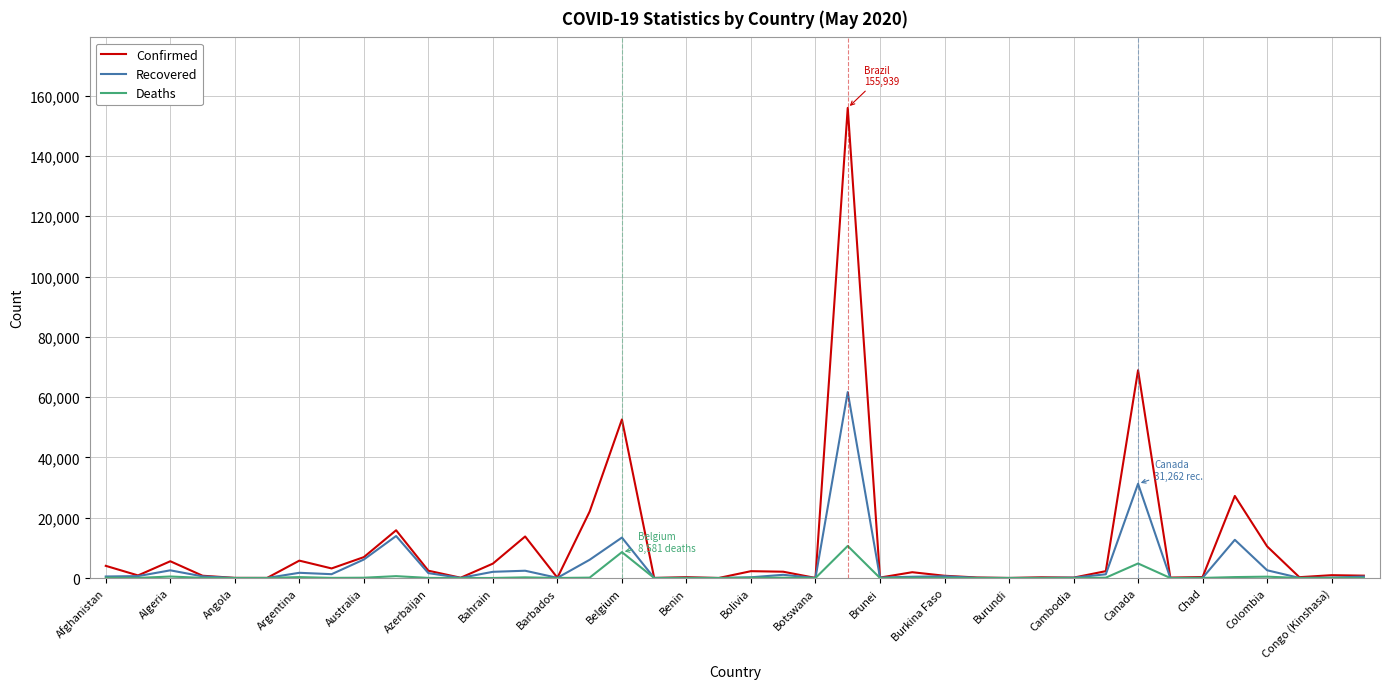

What is the maximum value for Deaths?

10627